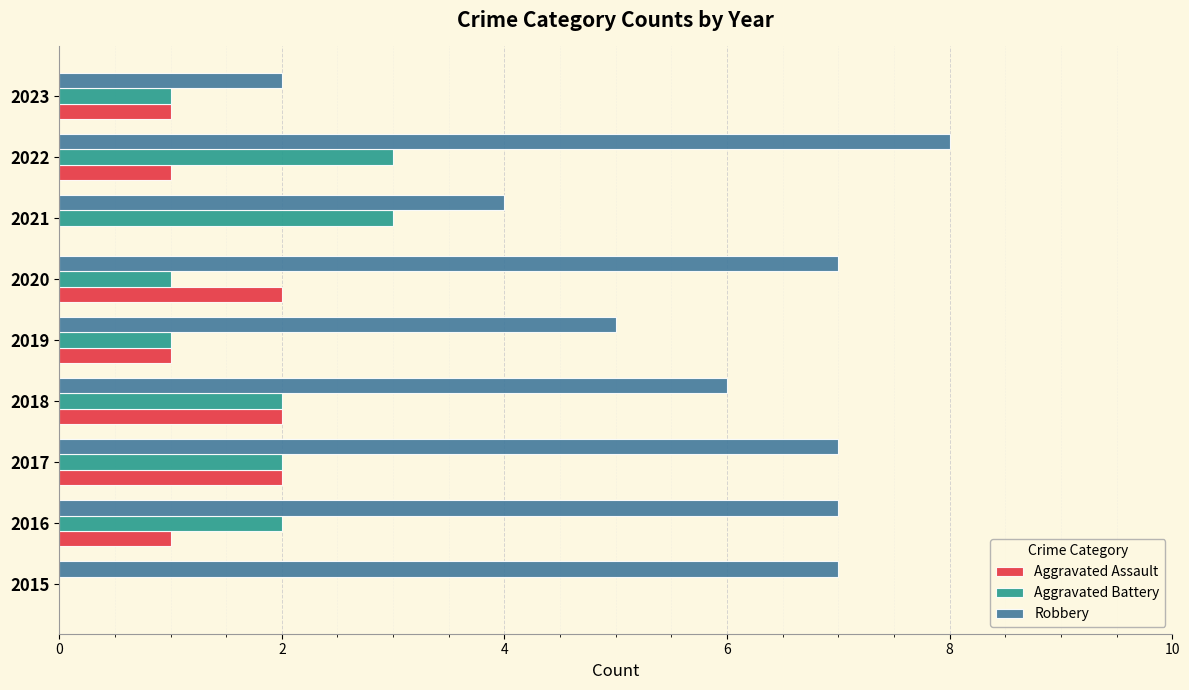

At which category is the sum across all series the highest?

2022